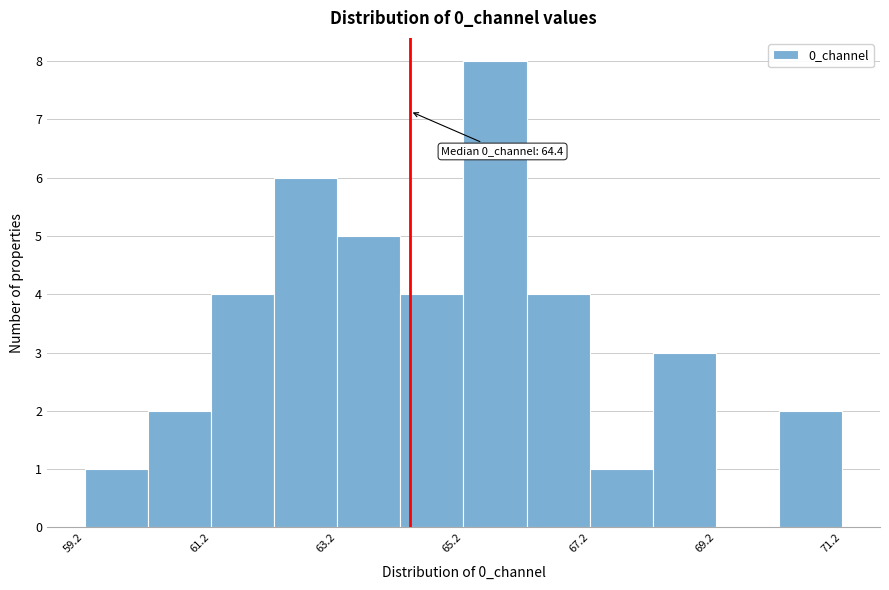

Around what value on the x-axis is the tallest bar? Give the approximate position of its centre, as read against the axis.

65.5